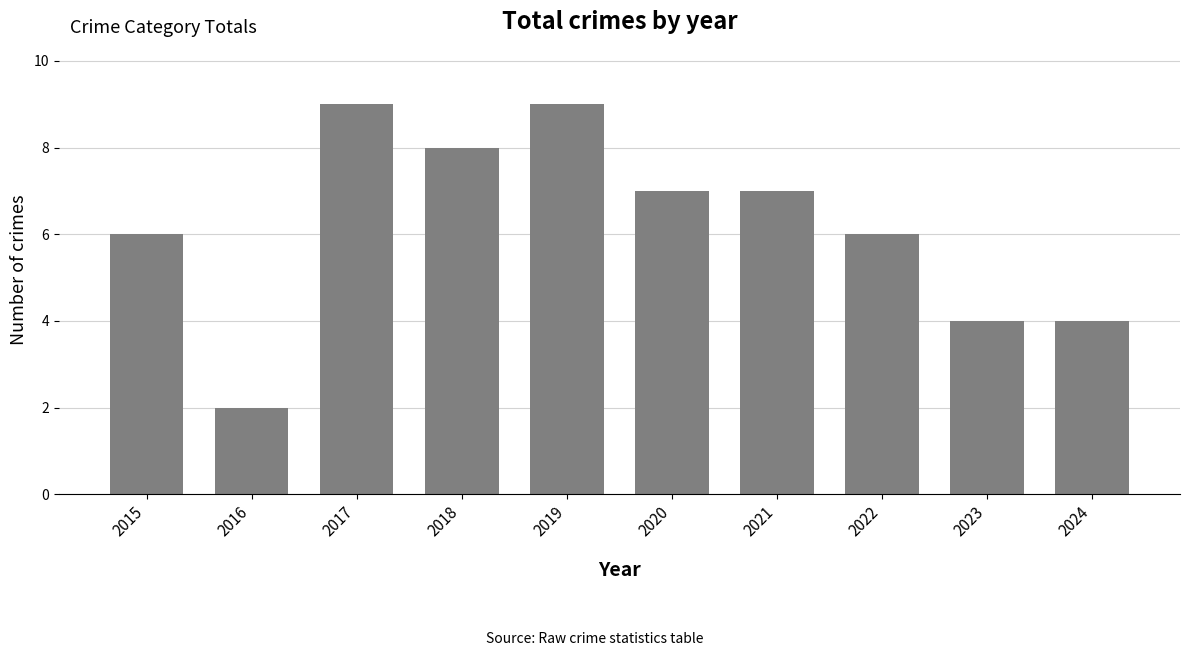

The chart shows a value of 3 at 2021. True or false?

False